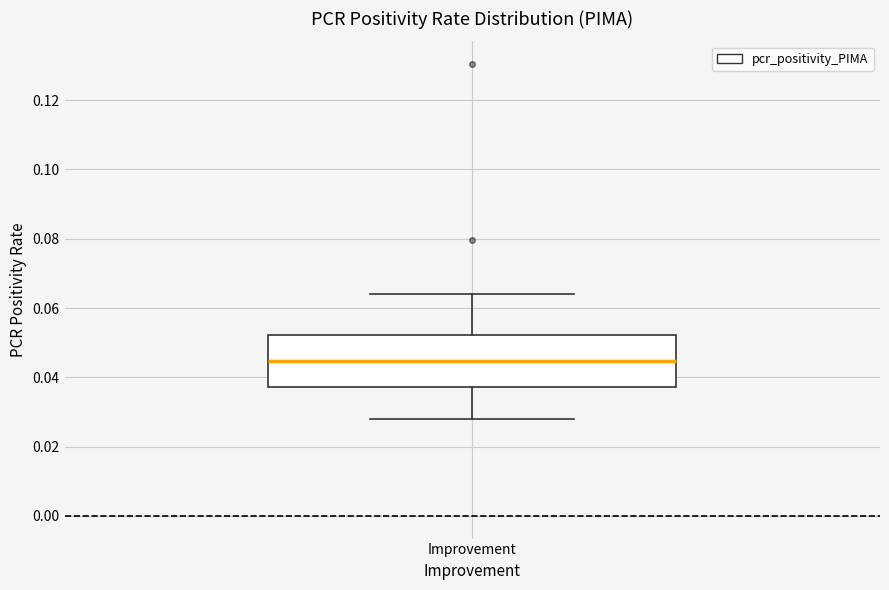

Read this box plot against the y-axis: the position of the median line, the range covered by the box, and the ends of both whiskers. The values are not printed on the chart, so give them approximately, as read against the axis.

median 0.044, box 0.038 to 0.052, whiskers 0.028 to 0.064